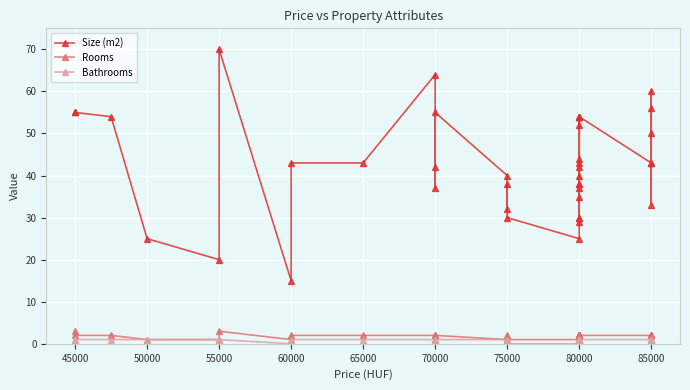

What is the sum of all Bathrooms values?

37